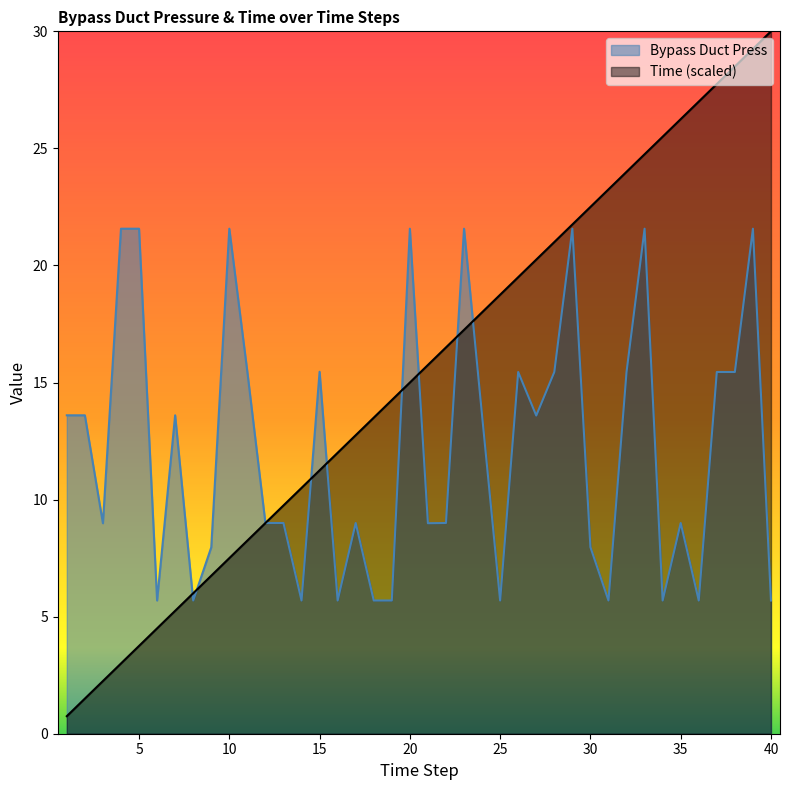

At 16, list the series in order from smallest to largest.

Bypass Duct Press, Time